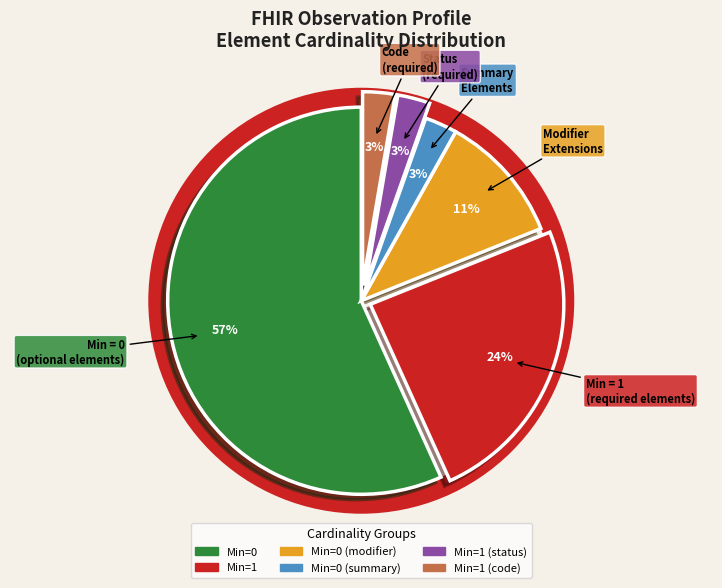

Does any single category account for the majority?

Yes